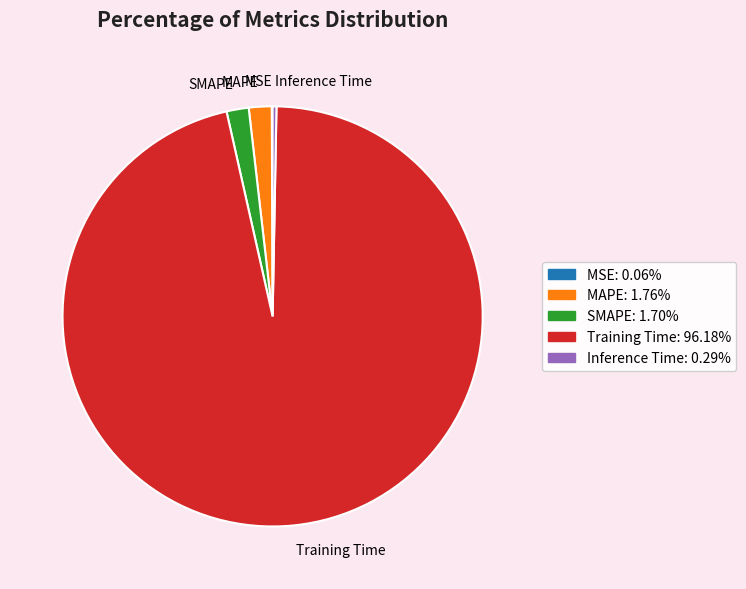

Combined, do Training Time and SMAPE account for over 50%?

Yes